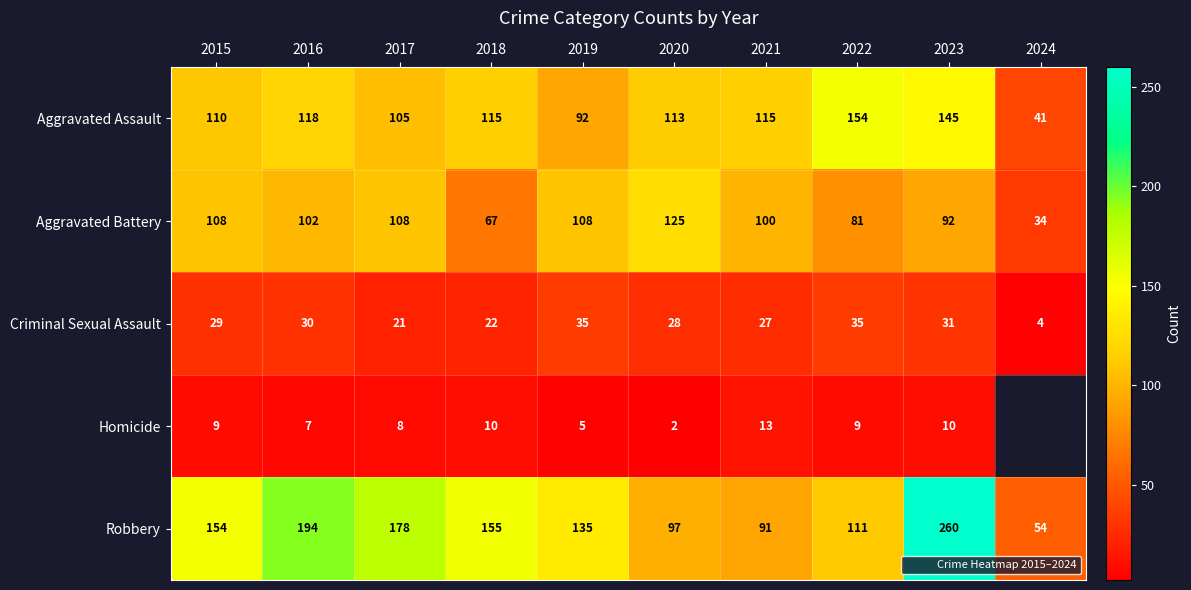

What is the total value across all series at 2020?

365.0